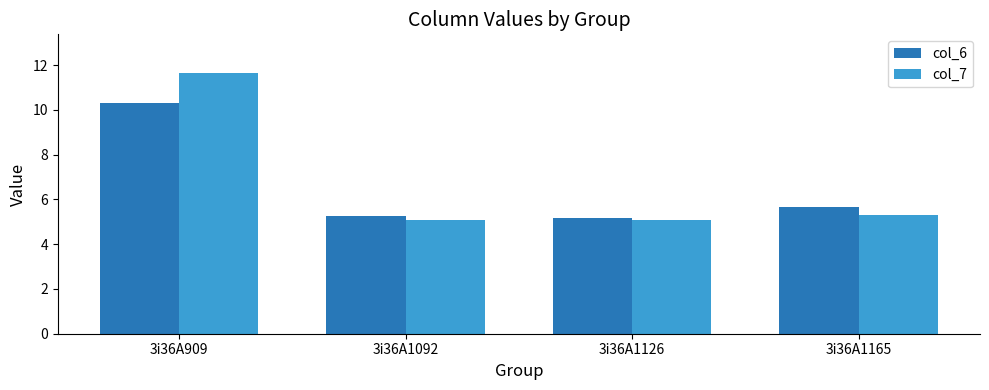

Reading left to right, list all the values displayed in this chart.

col_6: 10.3	5.2	5.2	5.7
col_7: 11.6	5.1	5.1	5.3